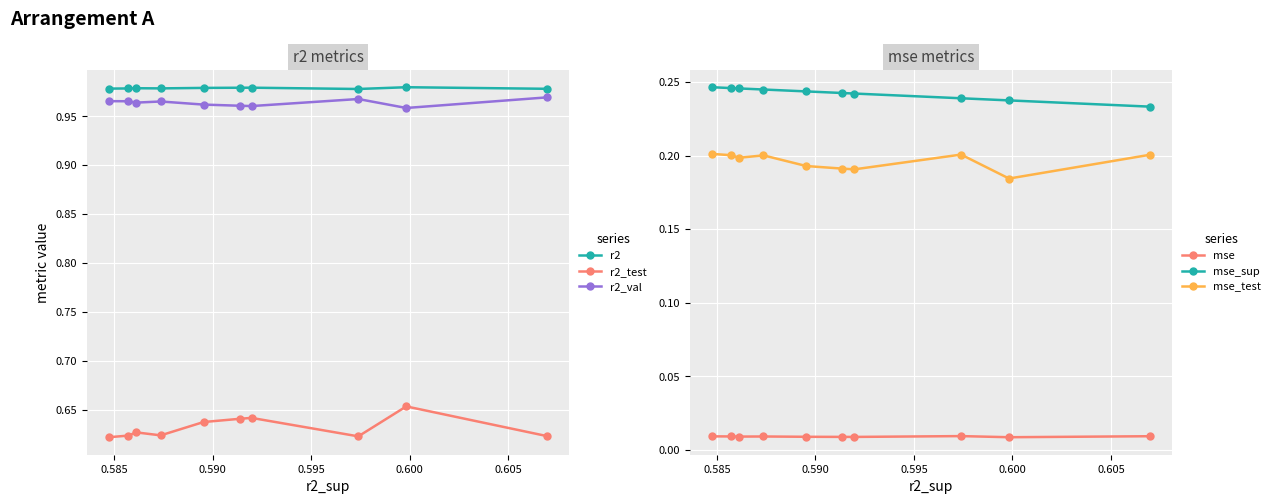

Which series has the largest total across all categories?

r2